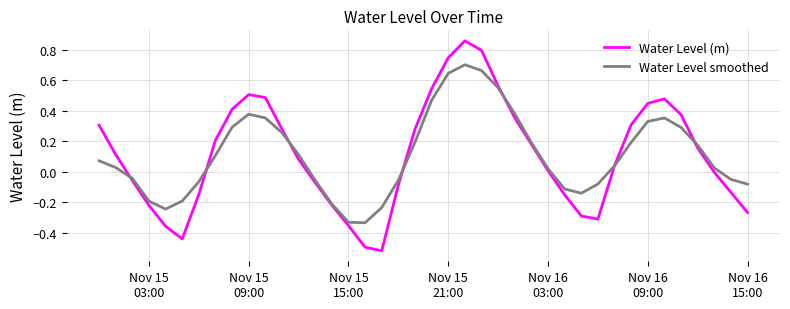

Is this an area chart (filled region under the line)?

No